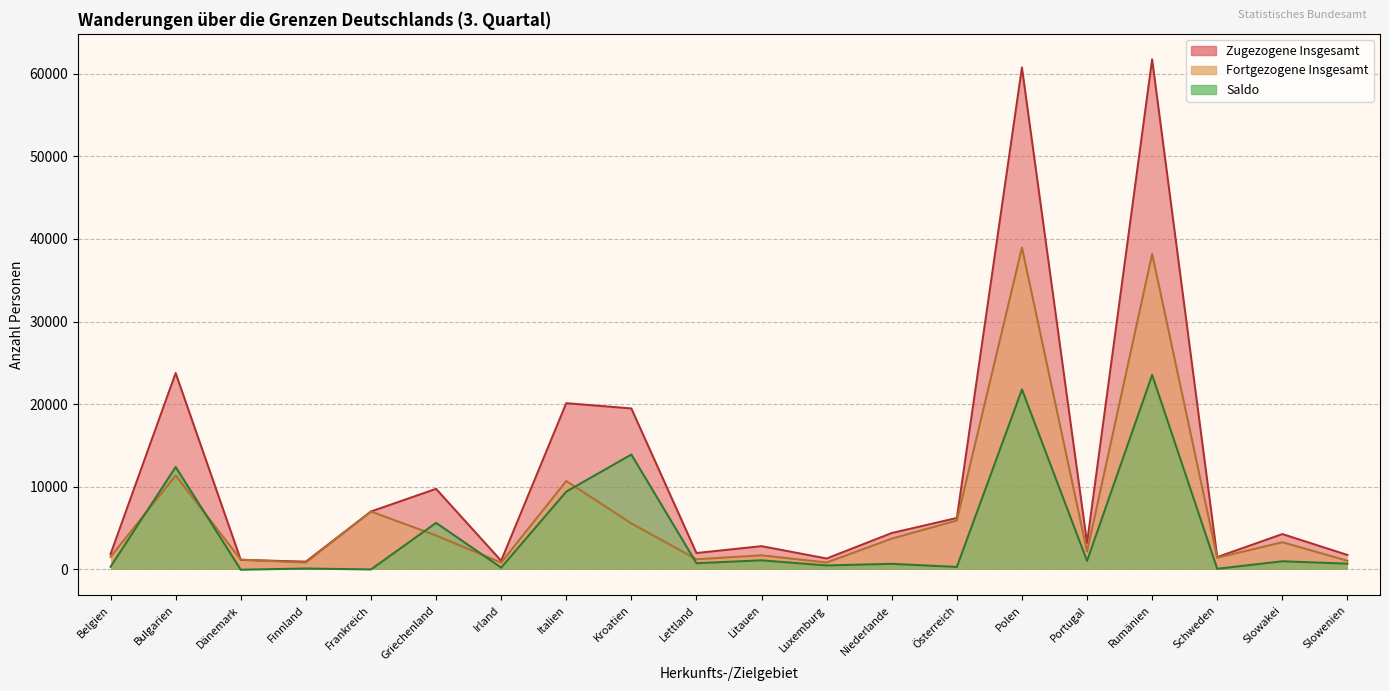

At how many categories does at least one series exceed 48684?

2